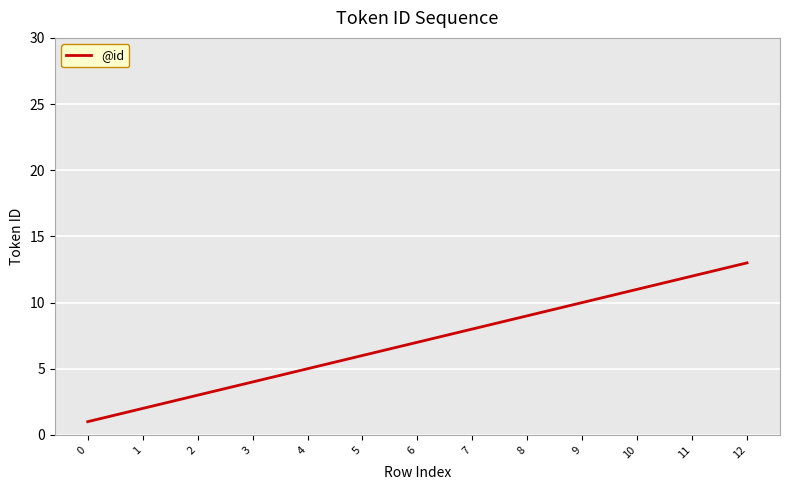

List the labels in order of value, smallest first.

0, 1, 2, 3, 4, 5, 6, 7, 8, 9, 10, 11, 12